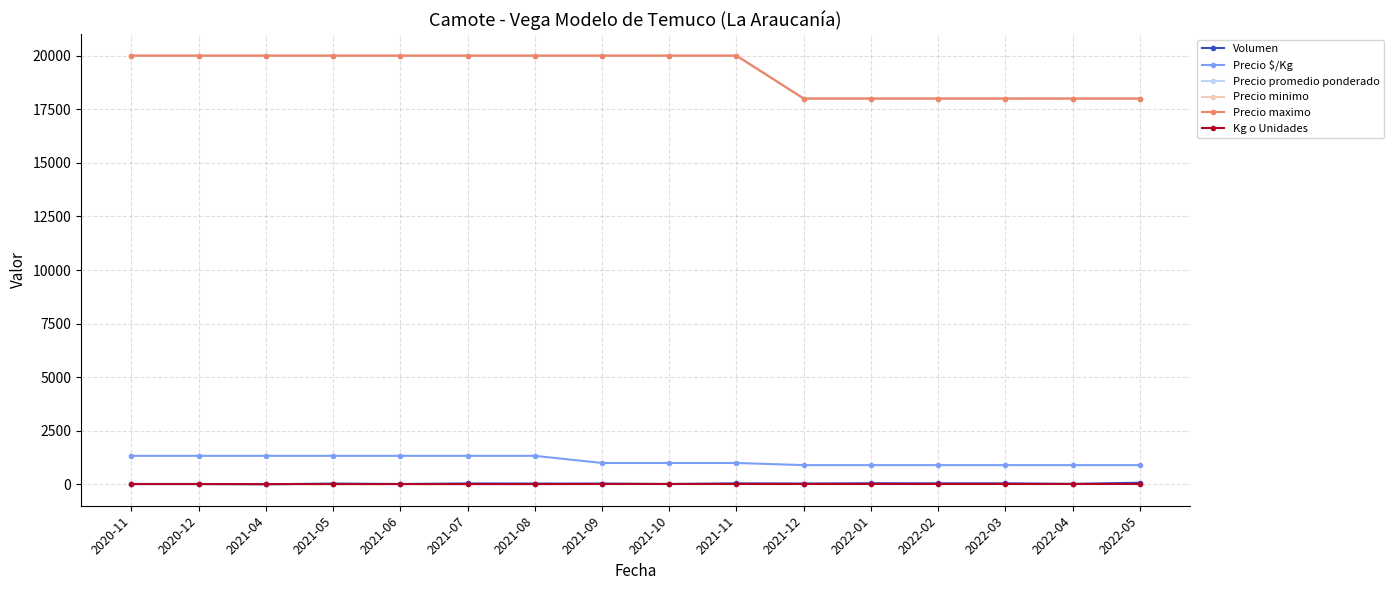

What is the label of the 10th point from the right?

2021-08